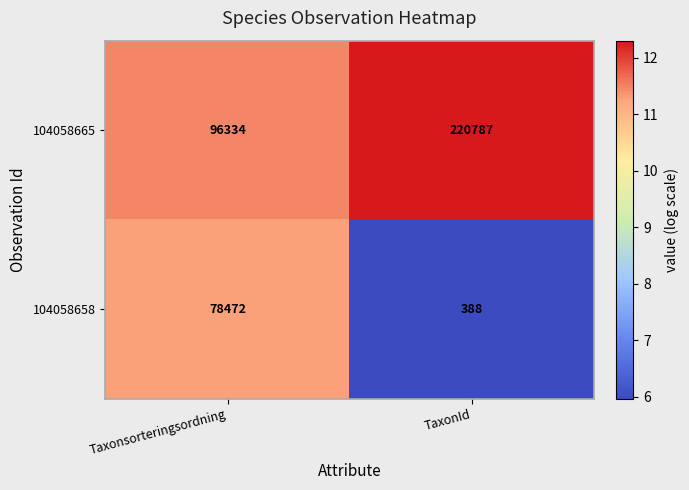

What is the highest value of the 104058665 series?

220787